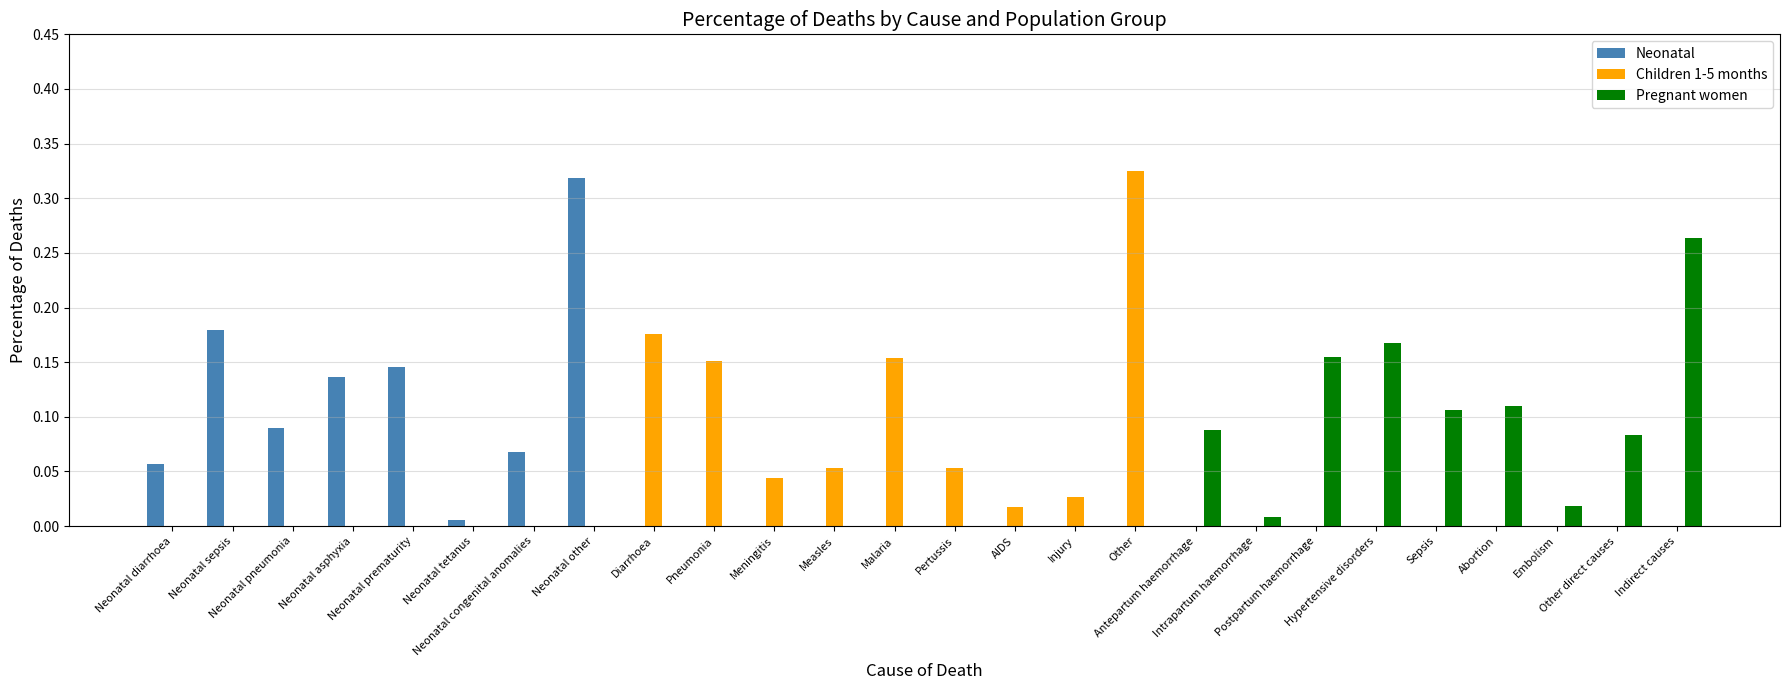

Rank the categories by Pregnant women value from lowest to highest.

Neonatal diarrhoea, Neonatal sepsis, Neonatal pneumonia, Neonatal asphyxia, Neonatal prematurity, Neonatal tetanus, Neonatal congenital anomalies, Neonatal other, Diarrhoea, Pneumonia, Meningitis, Measles, Malaria, Pertussis, AIDS, Injury, Other, Intrapartum haemorrhage, Embolism, Other direct causes, Antepartum haemorrhage, Sepsis, Abortion, Postpartum haemorrhage, Hypertensive disorders, Indirect causes